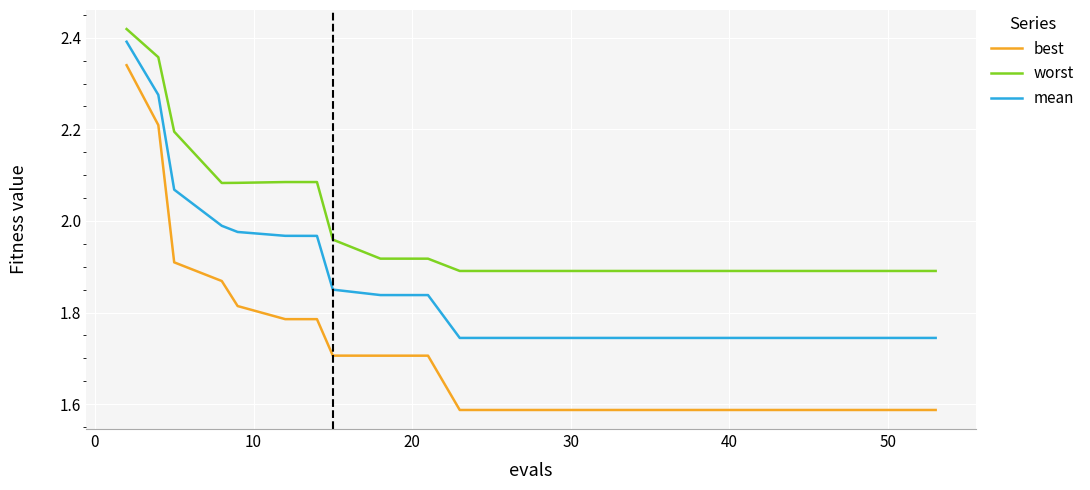

Count the number of categories in the chart.

20